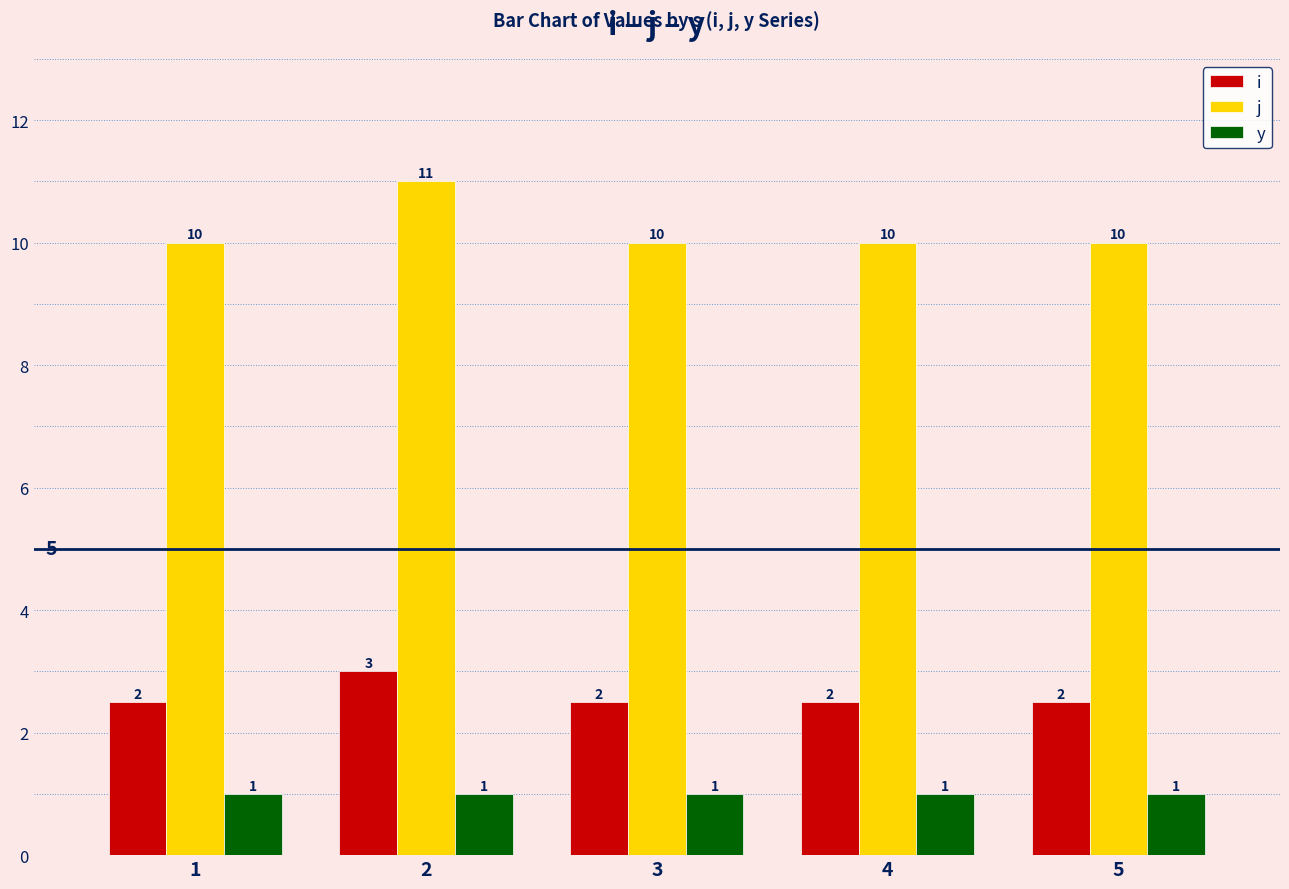

What is the value of the j bar at the 1st from the left?

10.0